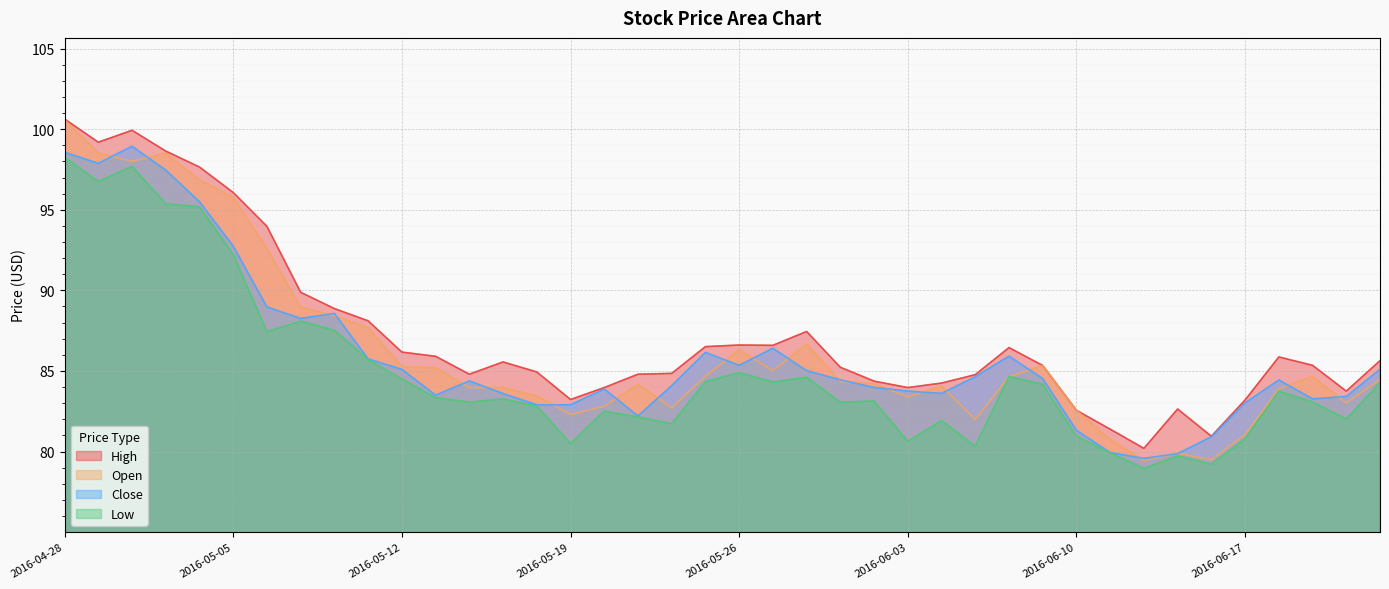

Is the value of High at 2016-05-31 greater than the value of Open at 2016-05-06?

No